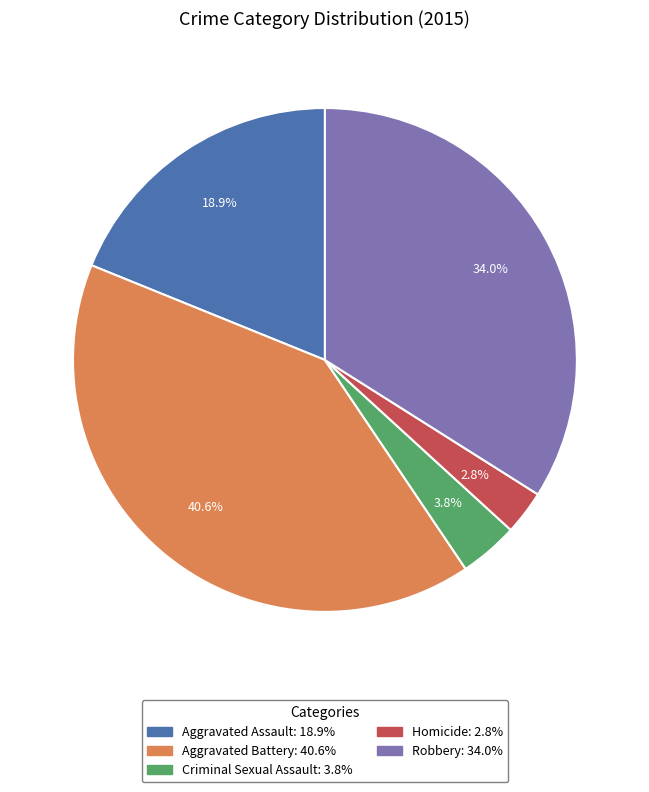

Approximately how many times larger is the value at Robbery compared to Aggravated Battery?

0.8